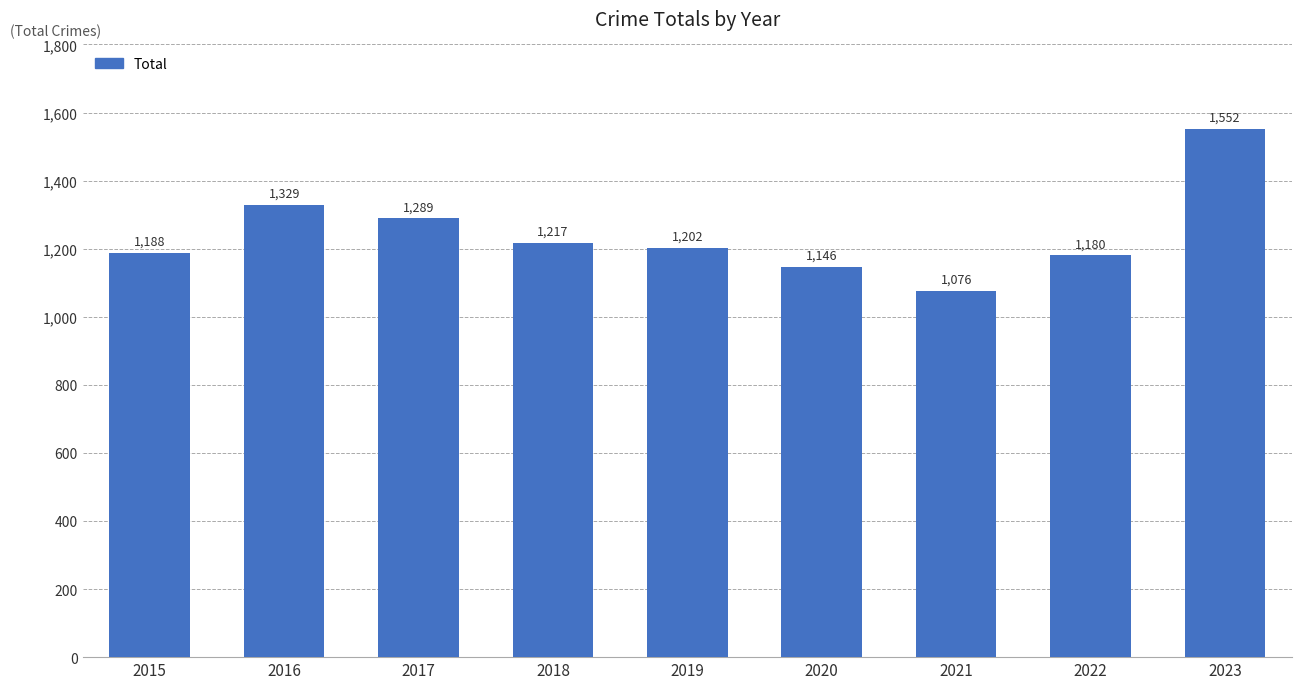

Which category has the highest value across all series?

2023